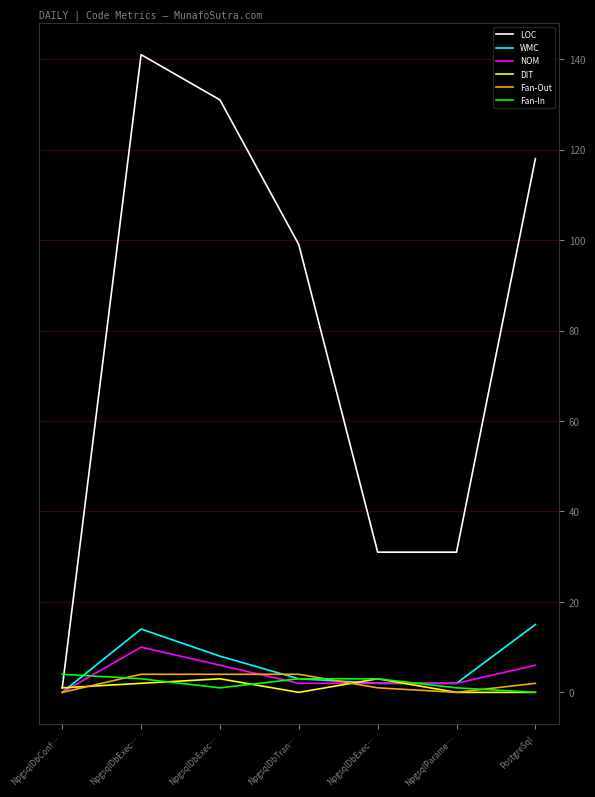

True or false: NOM and WMC cross at least once.

False